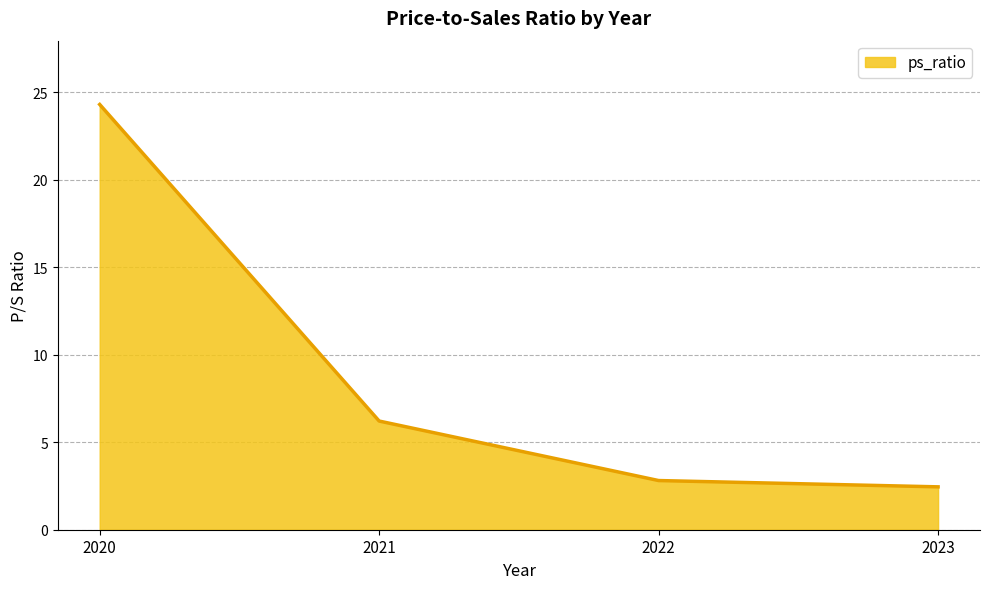

Which category has the lowest value across all series?

2023